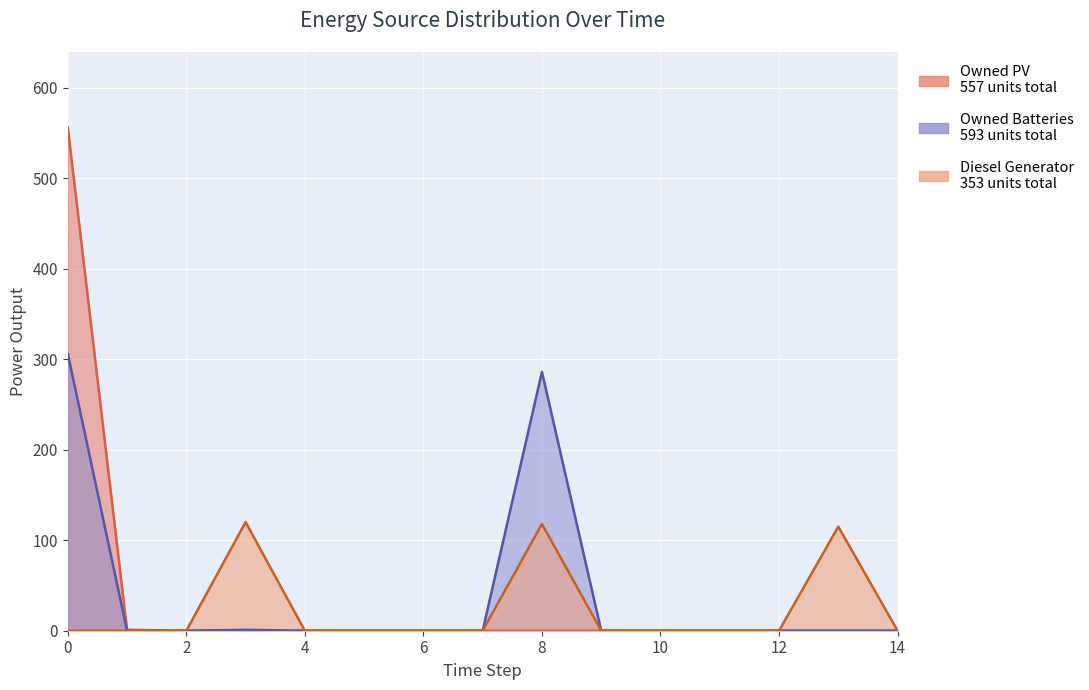

True or false: Diesel Generator and Owned Batteries intersect in this chart.

False